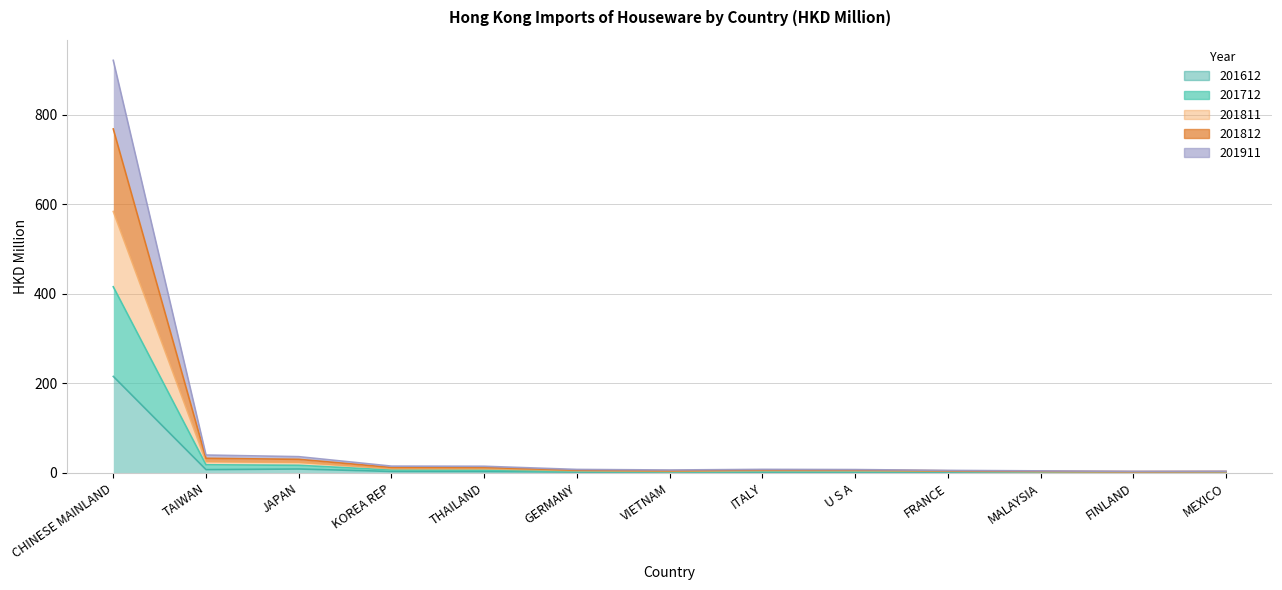

Rank the series at TAIWAN from lowest to highest value.

201612, 201712, 201911, 201811, 201812